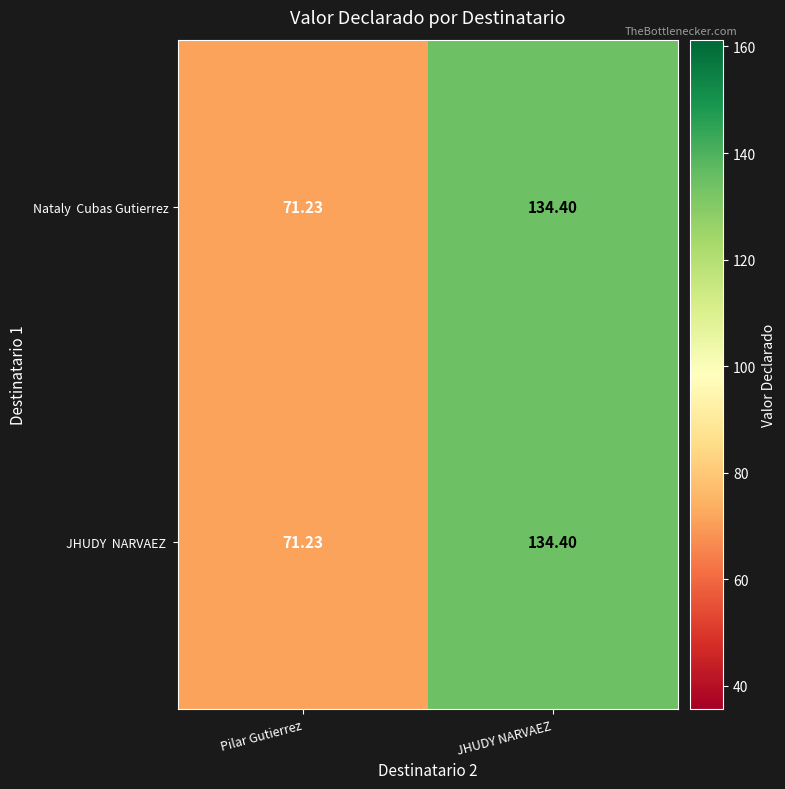

At which category is the sum across all series the highest?

JHUDY NARVAEZ